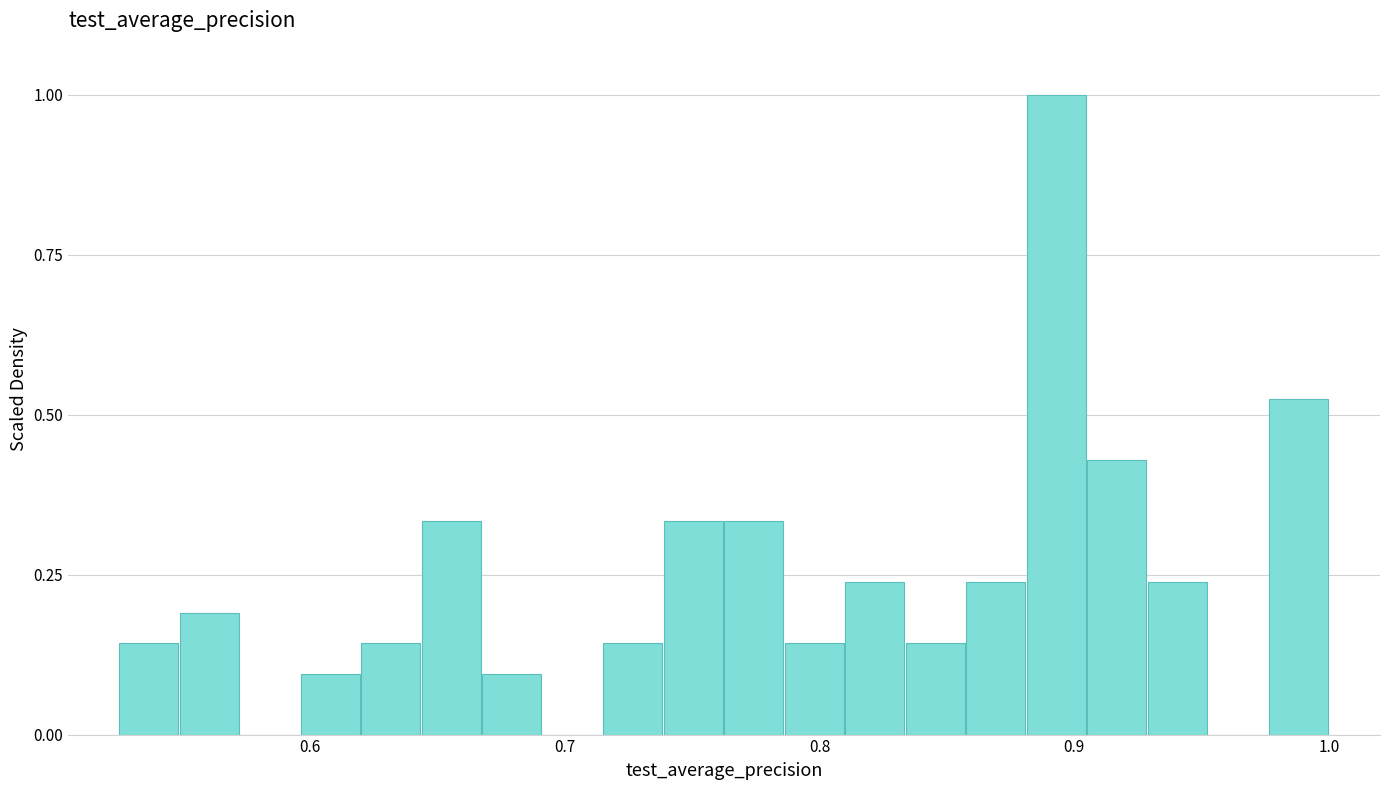

Around what value on the x-axis is the tallest bar? Give the approximate position of its centre, as read against the axis.

0.89